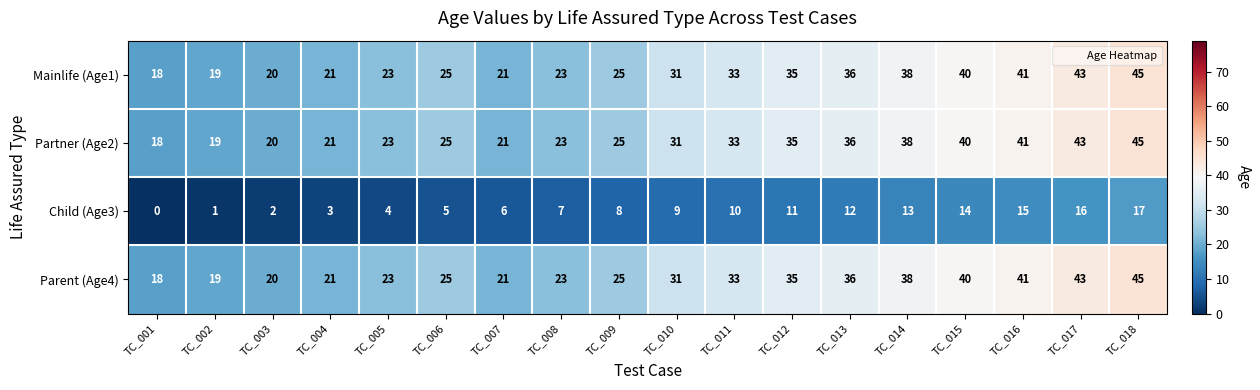

At which category is the sum across all series the highest?

TC_018